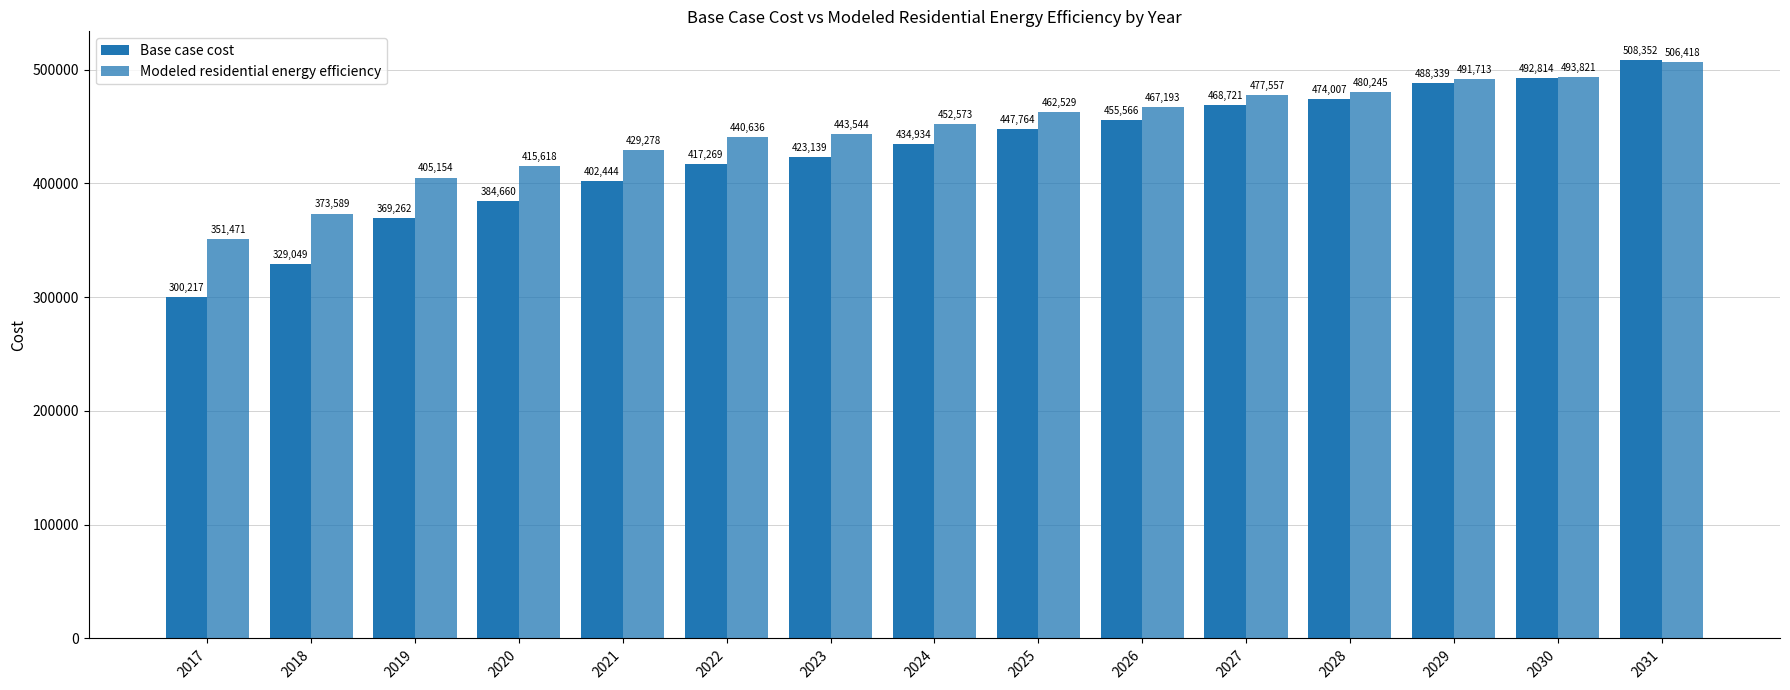

Which category has the lowest value across all series?

2017